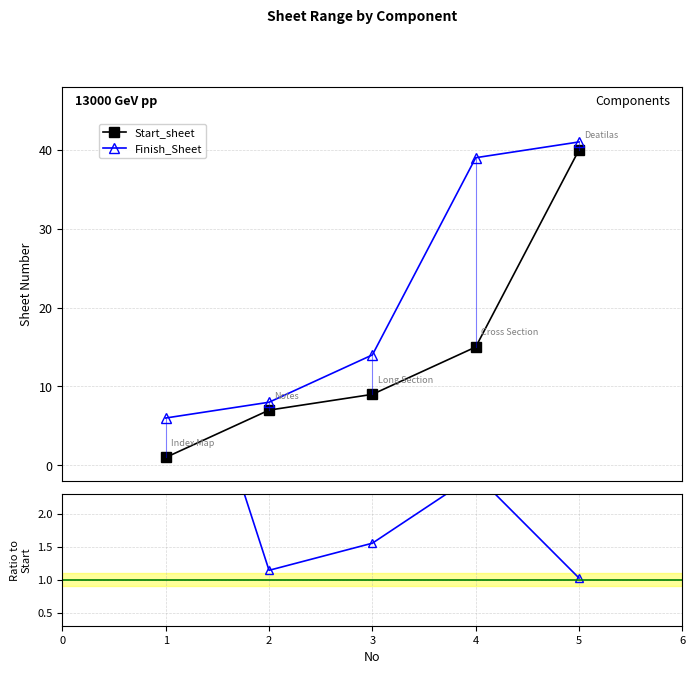

True or false: Finish_Sheet and Start_sheet intersect in this chart.

False